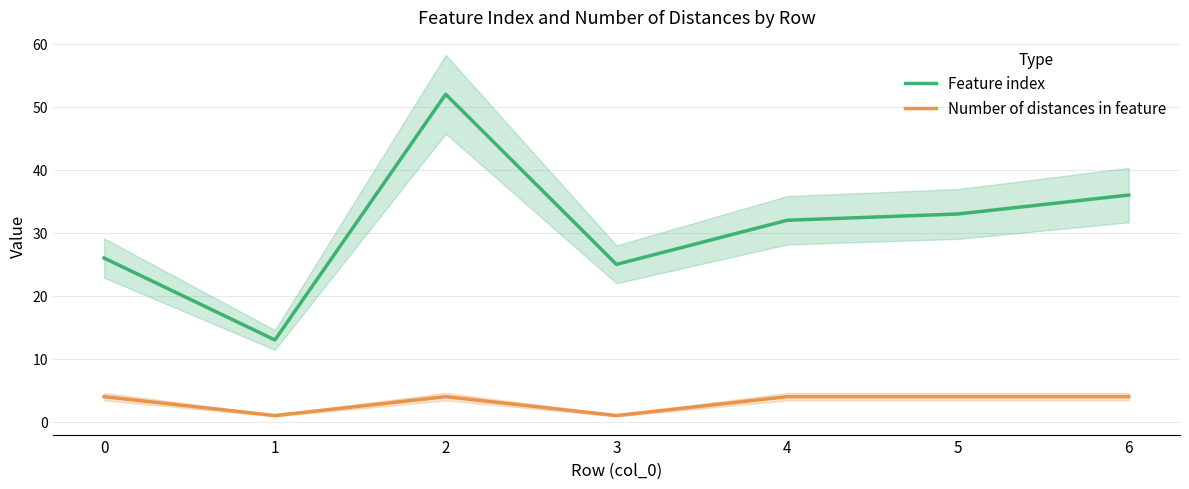

The Number of distances in feature series shows 4 at 5. True or false?

True